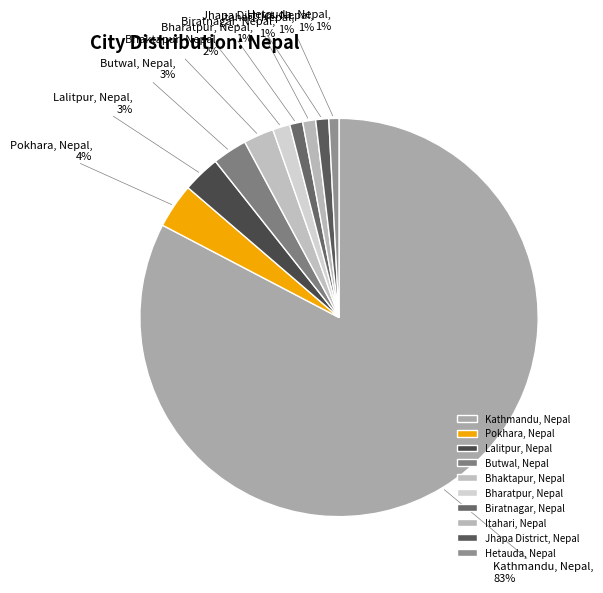

Which category has the biggest portion of the pie?

Kathmandu, Nepal